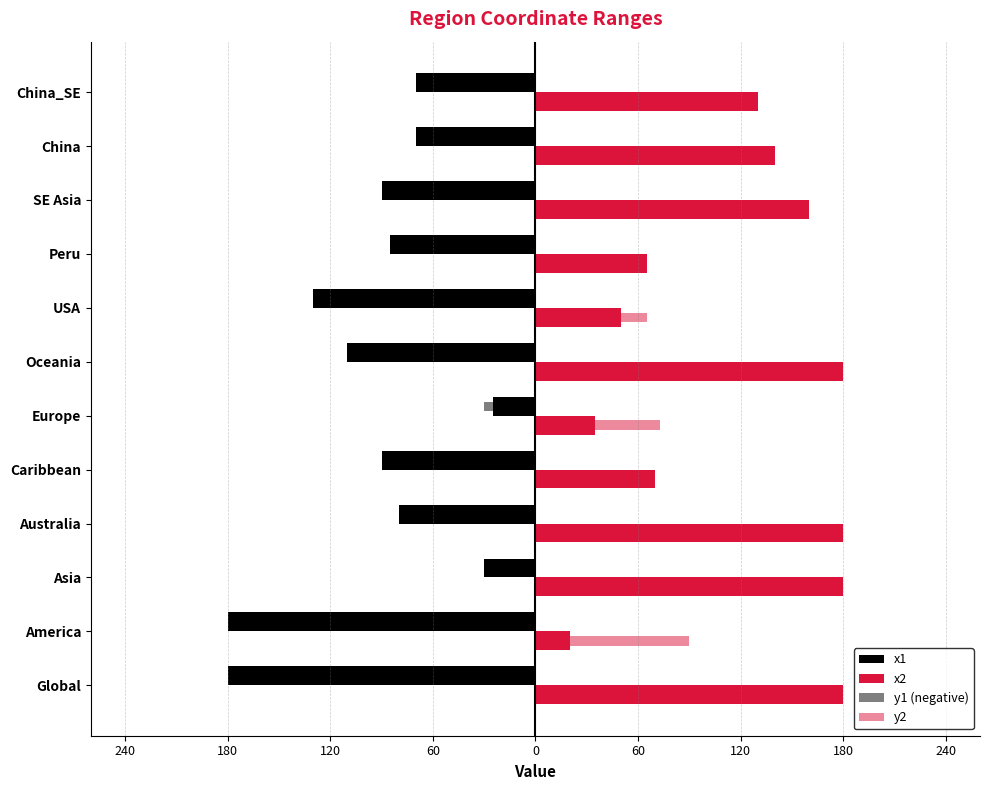

List the series in order of their overall mean, lowest first.

x1, y1 (negative), y2, x2